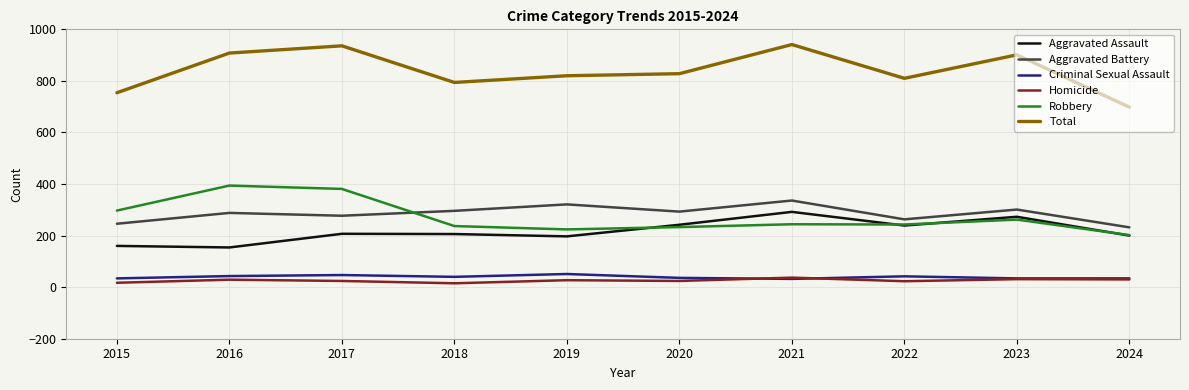

Which series has the largest total across all categories?

Total